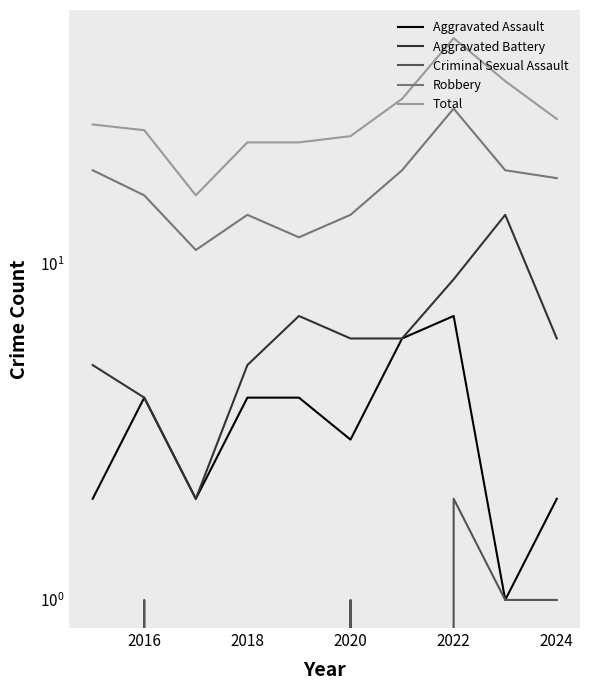

Between 2018 and 2024, which series saw the biggest shift?

Robbery